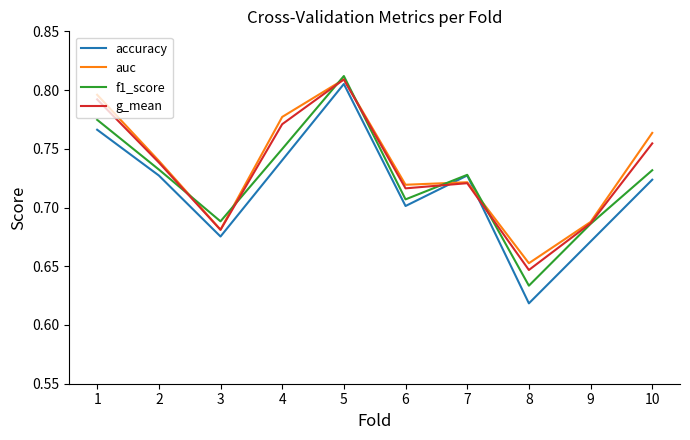

The value of accuracy at 4 is 0.7. True or false?

True